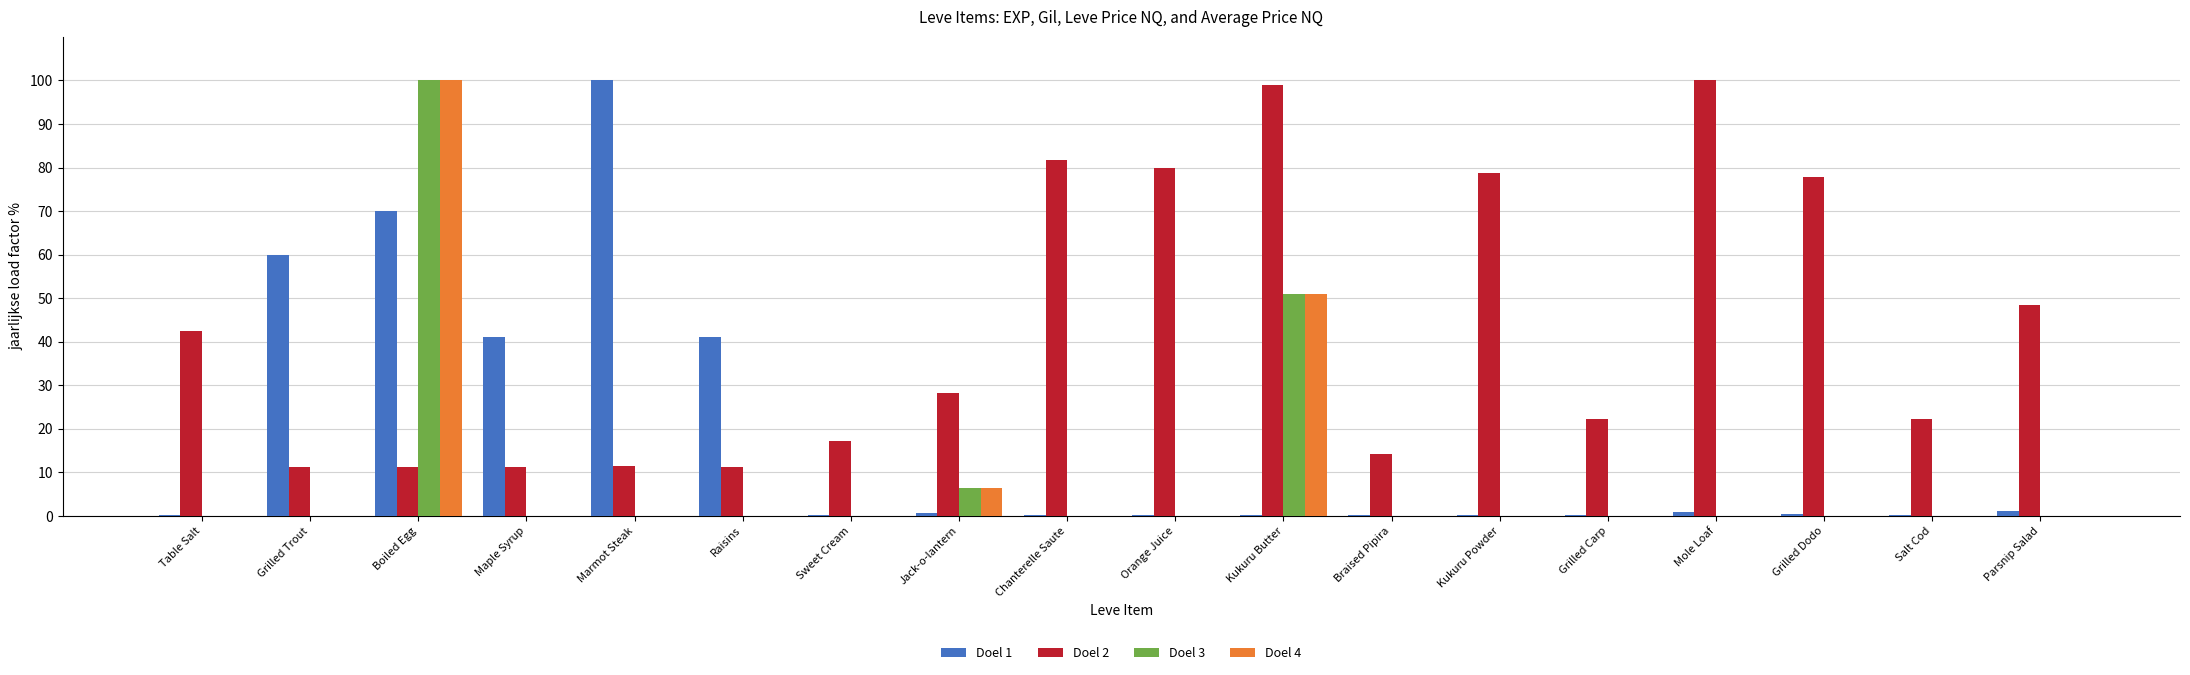

At which category is the sum across all series the highest?

Boiled Egg